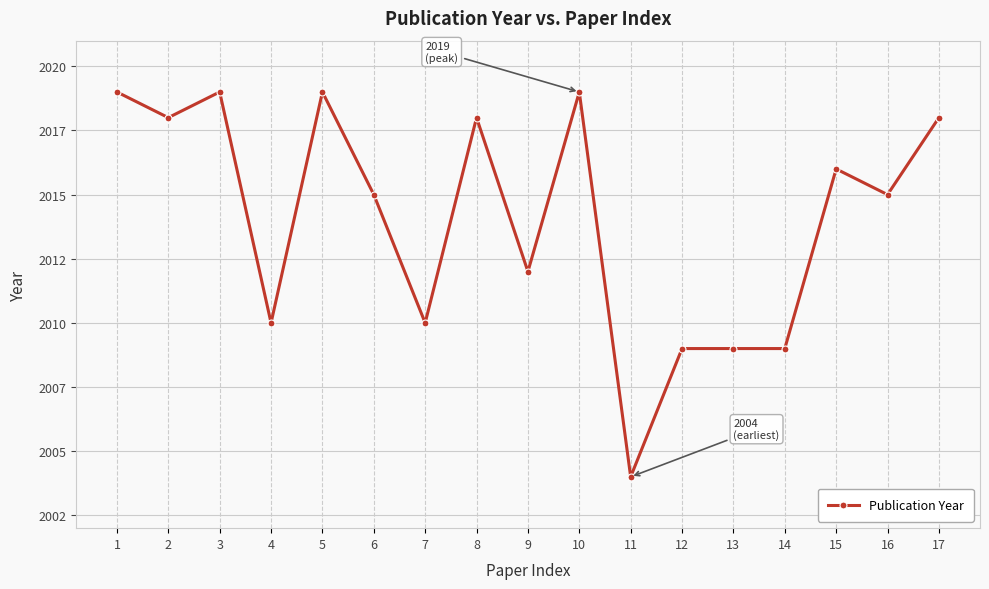

True or false: the data shows 2009 at 13.

True